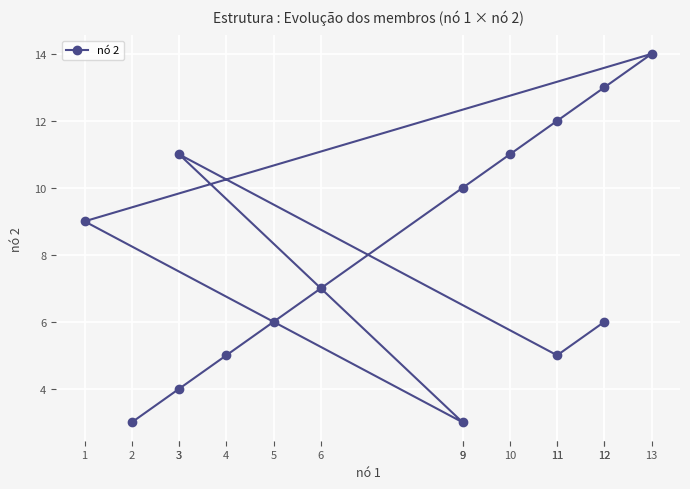

List the labels in order of value, smallest first.

2, 9, 3, 4, 11, 5, 12, 6, 1, 9, 10, 3, 11, 12, 13